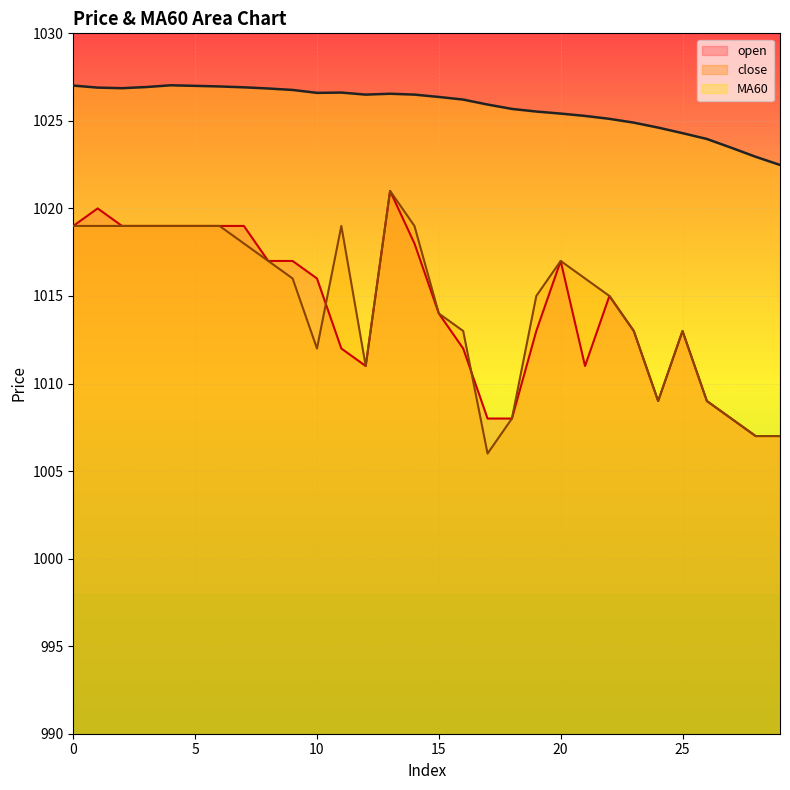

What is the difference between the second highest and minimum values in the open series?

13.0